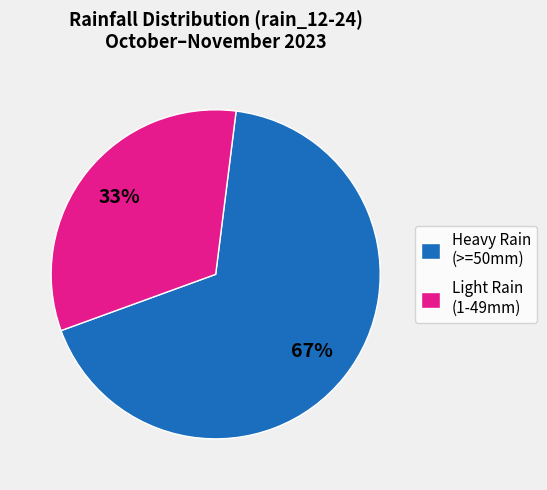

Which has a higher value, Light Rain (1-49mm) or Heavy Rain (>=50mm)?

Heavy Rain (>=50mm)